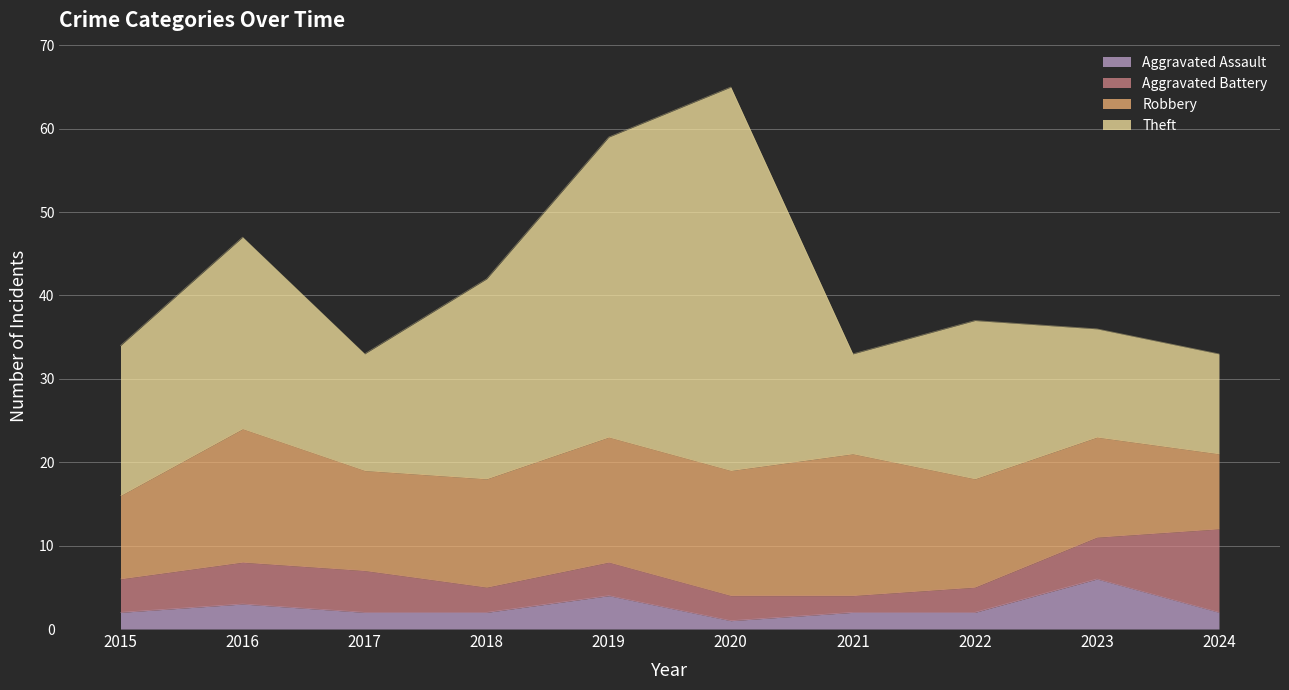

Reading left to right, extract all data points from this chart.

Aggravated Assault: 2	3	2	2	4	1	2	2	6	2
Aggravated Battery: 4	5	5	3	4	3	2	3	5	10
Robbery: 10	16	12	13	15	15	17	13	12	9
Theft: 18	23	14	24	36	46	12	19	13	12